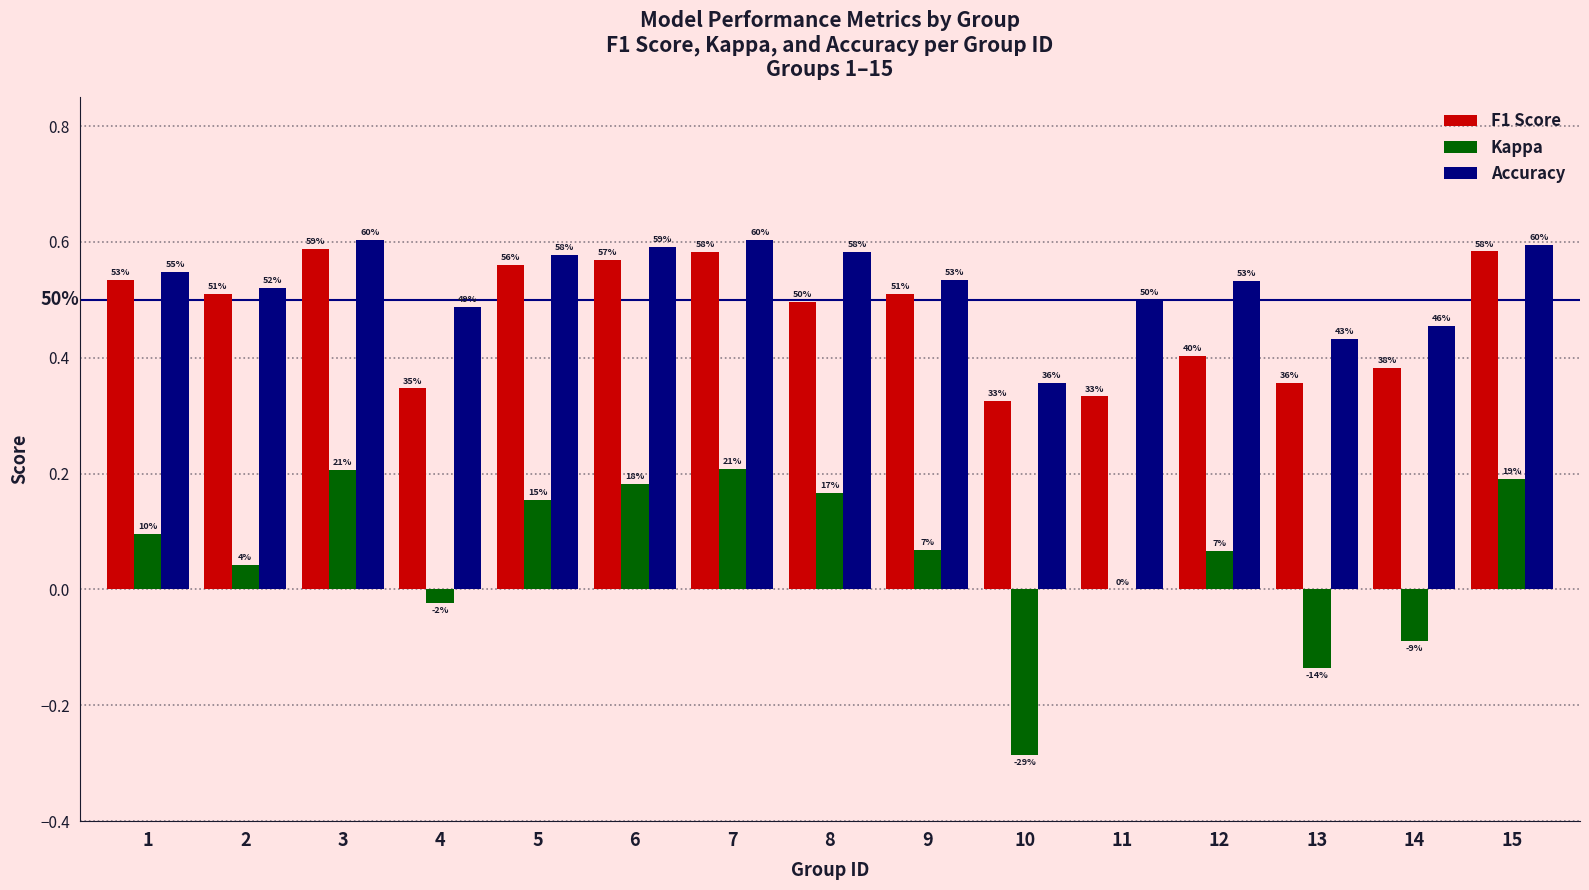

Rank the series at 7 from highest to lowest value.

Accuracy, F1 Score, Kappa